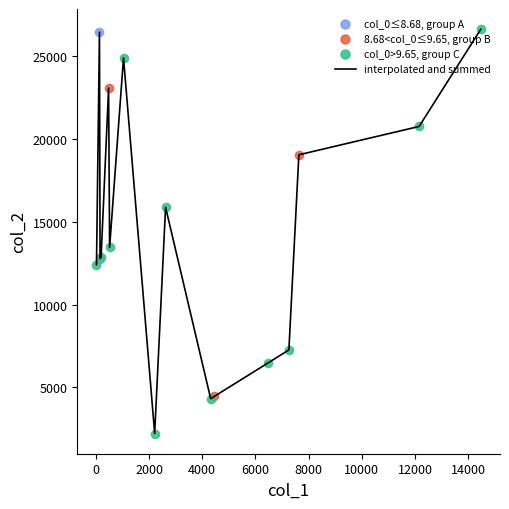

What is the greatest value displayed?

26634